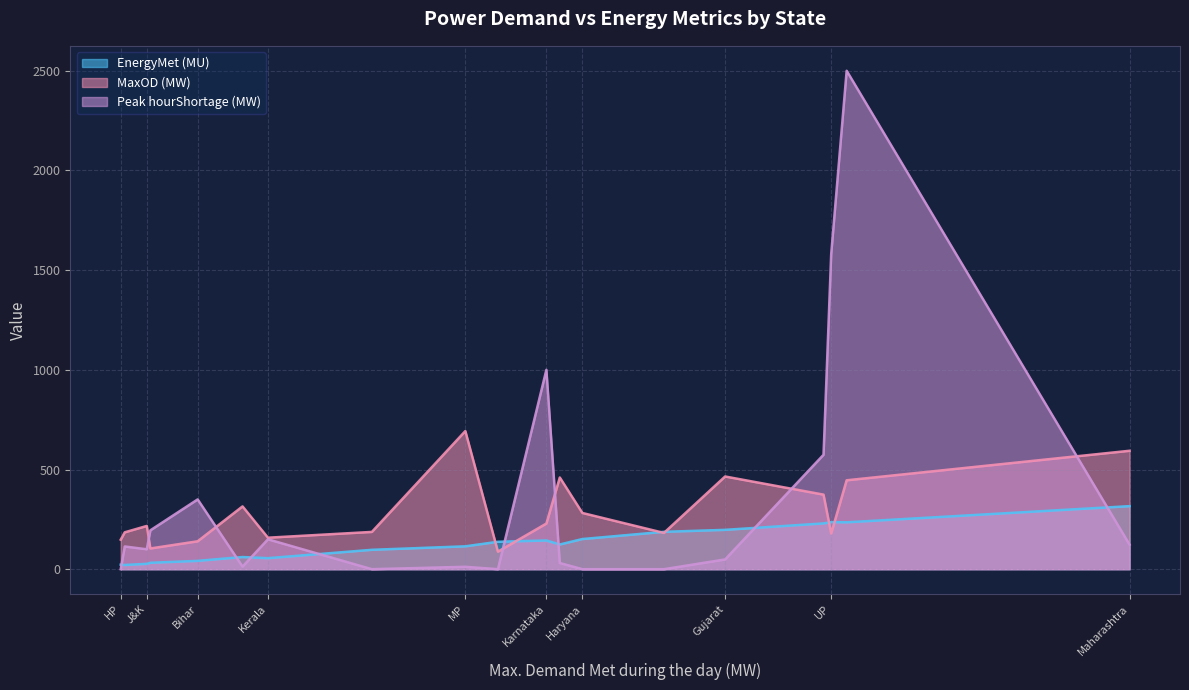

Which series has the largest range (max minus min)?

Peak hourShortage (MW)